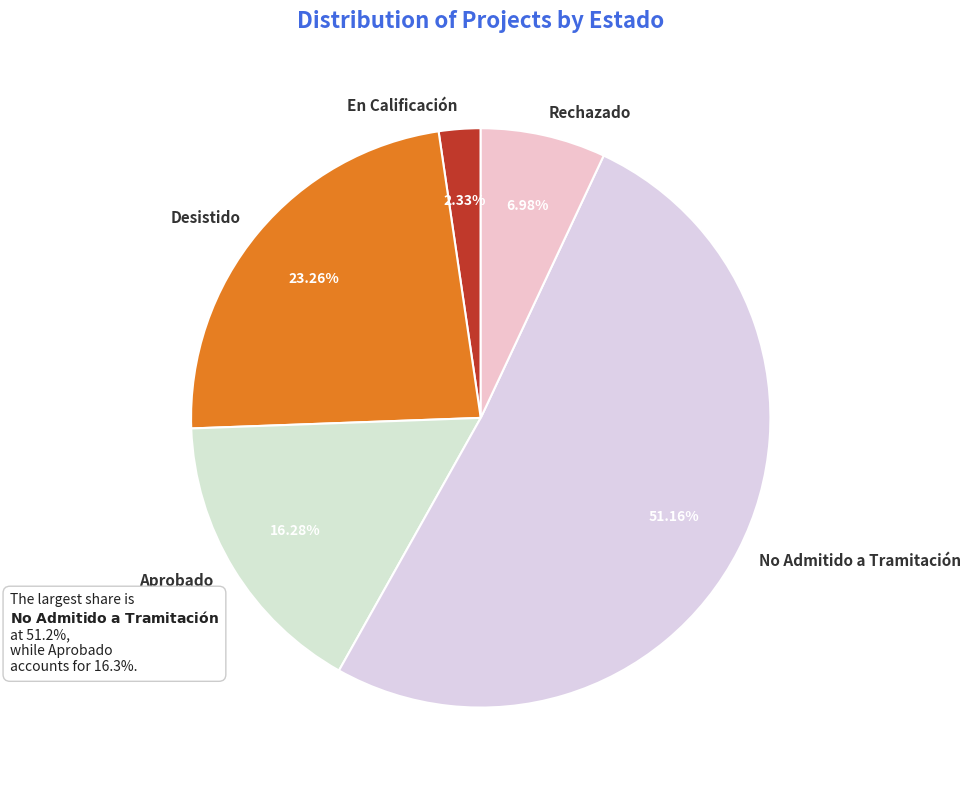

What percentage is the No Admitido a Tramitación slice, to the nearest percent?

51%